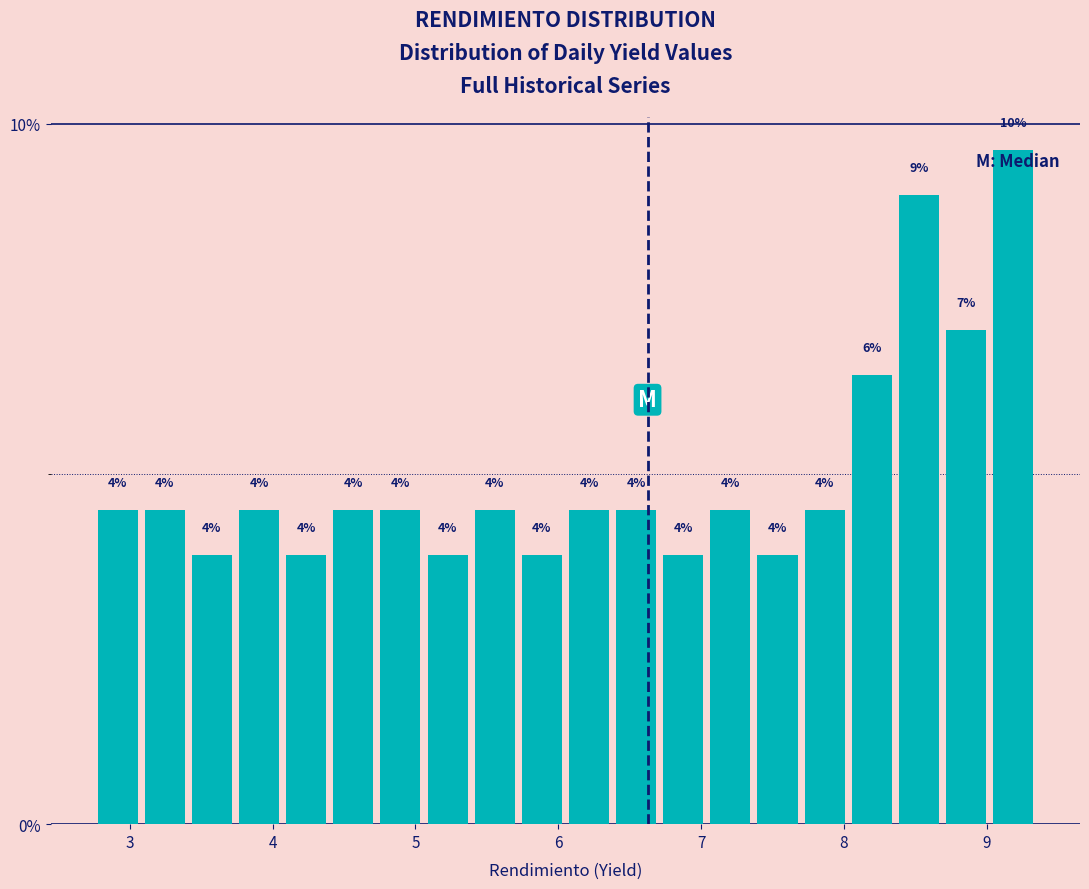

Read against the x-axis, roughly where is the centre of the tallest bar?

9.2